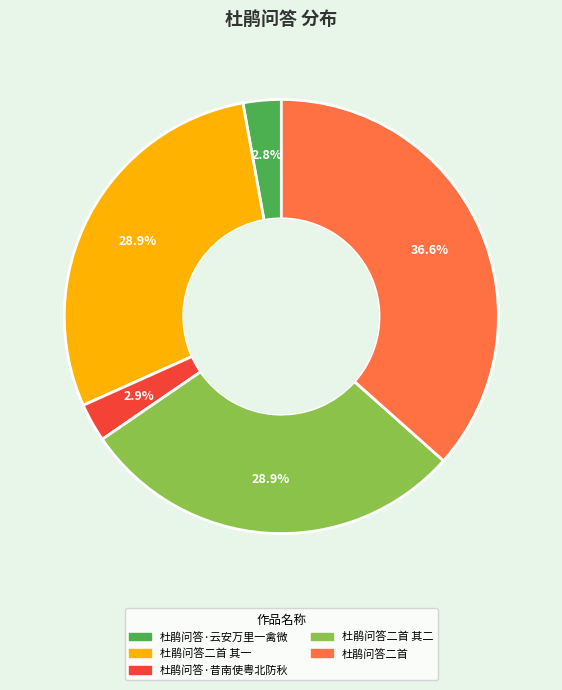

Does any single category account for the majority?

No